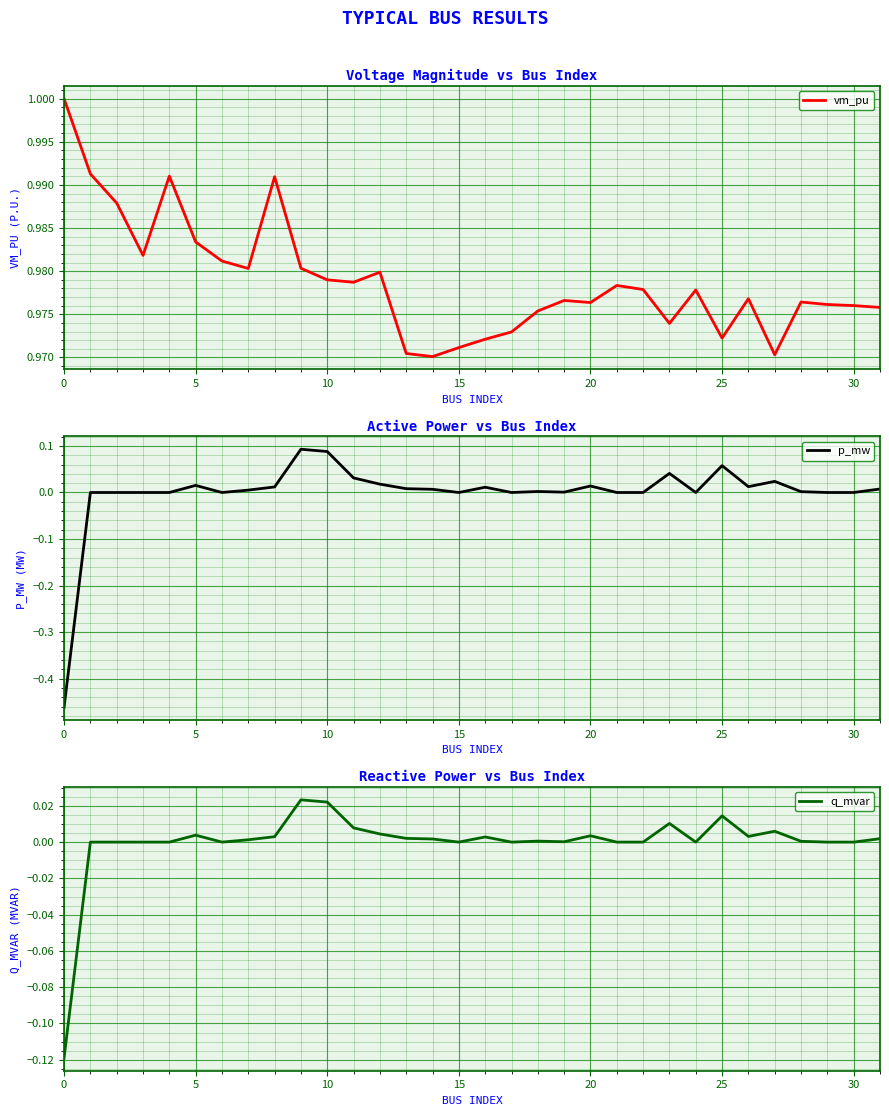

What is the difference between the highest and lowest values at 29?

1.0